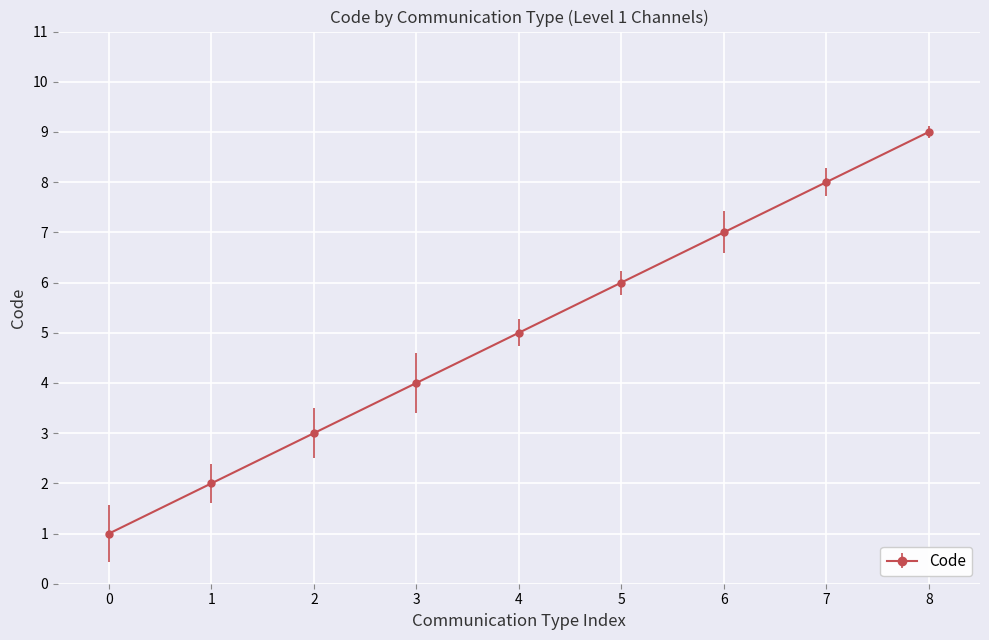

What is the difference between the second highest and second lowest values?

6